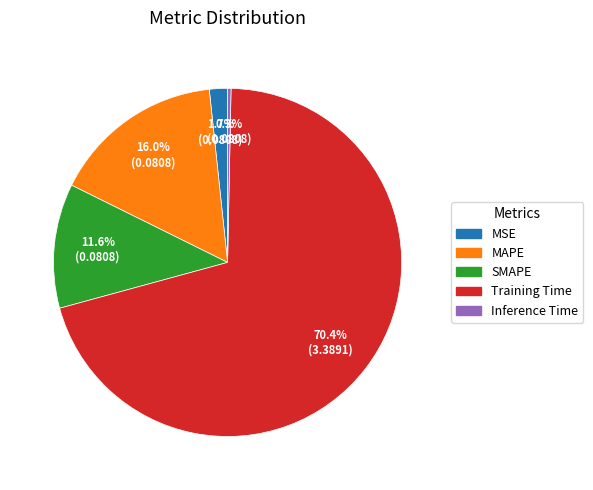

Count the number of slices in the pie.

5